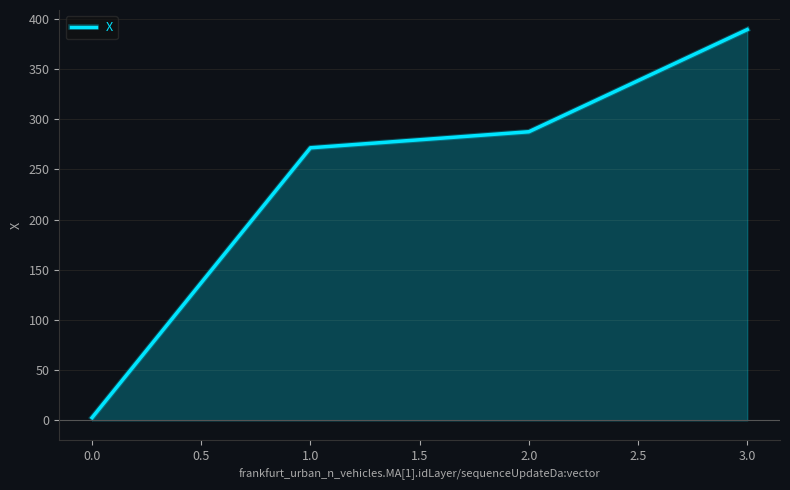

Rank the categories by value from highest to lowest.

3.0, 2.0, 1.0, 0.0